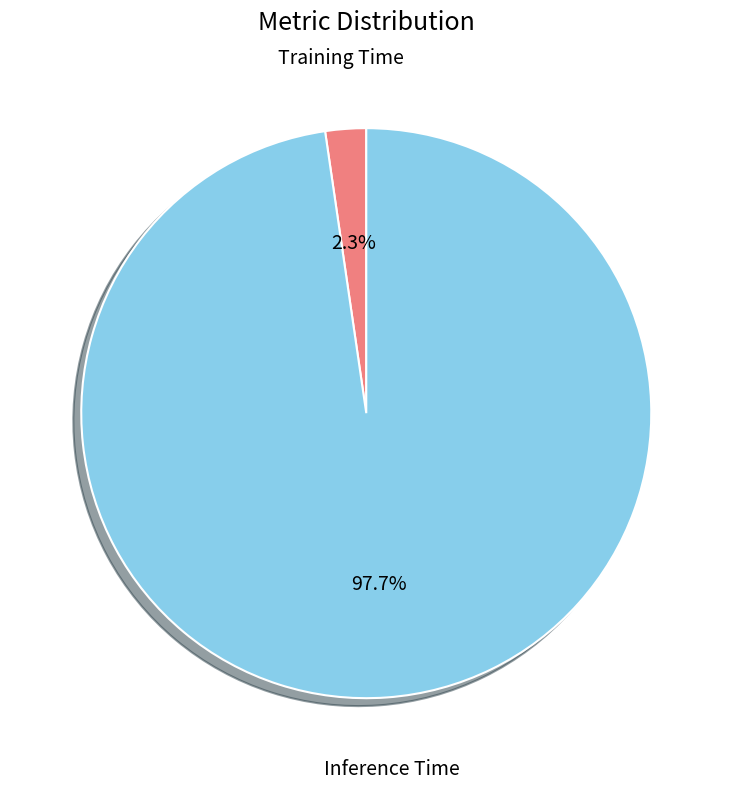

To the nearest percent, what percentage of the pie is Inference Time?

98%